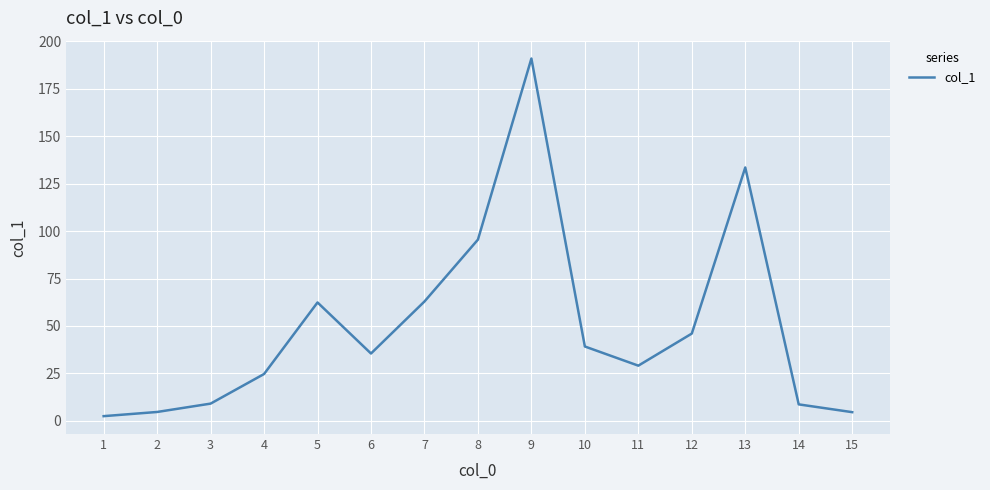

What is the sum of all values?

749.3